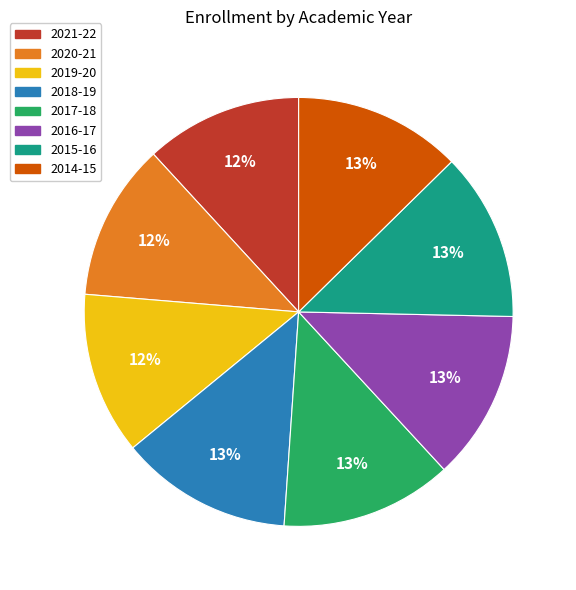

What percentage is the 2018-19 slice, to the nearest percent?

13%